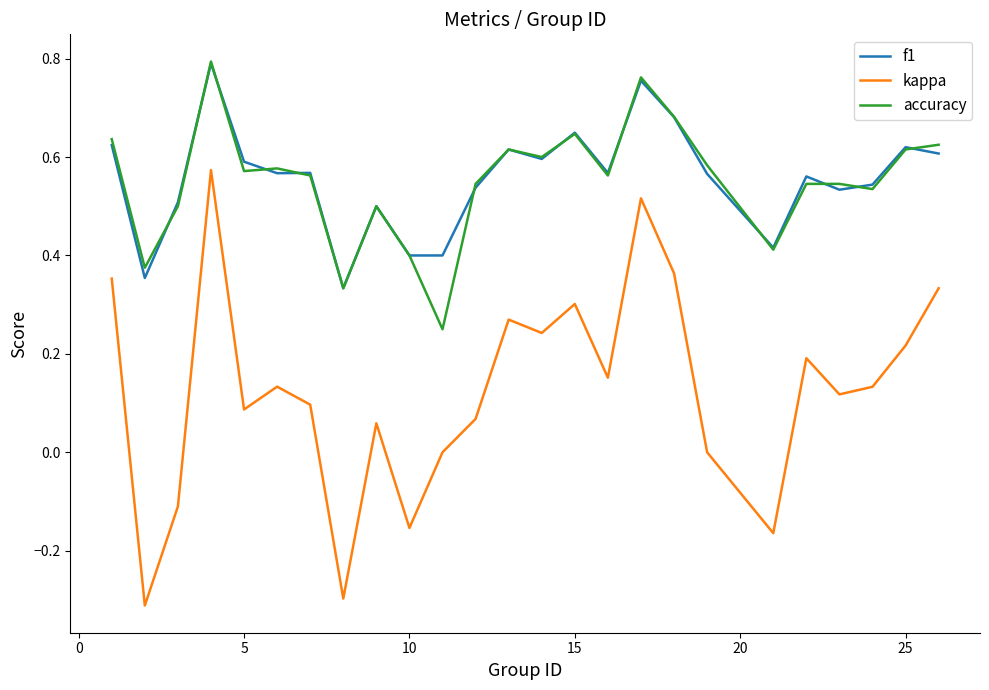

How many lines are shown in the chart?

3